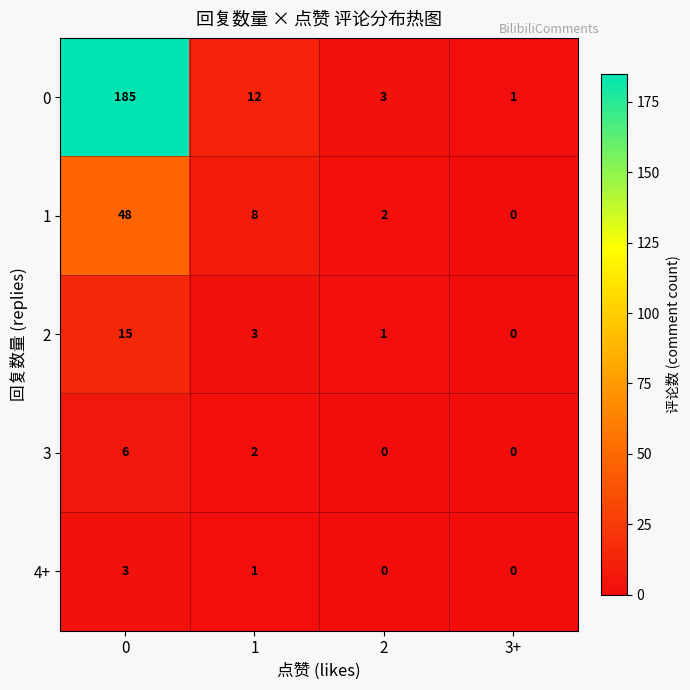

How many data points does each series have?

4